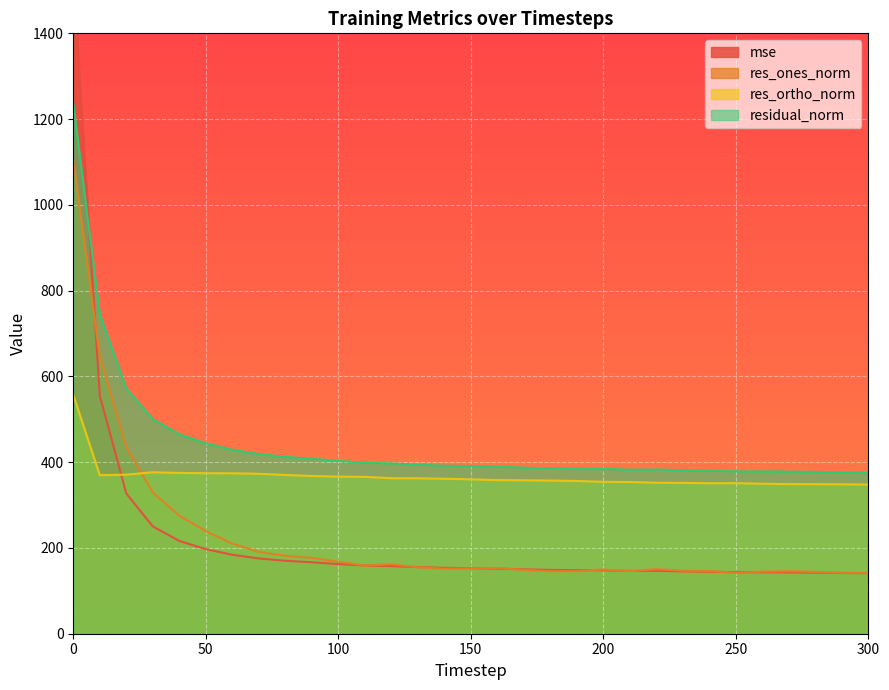

How many values in the mse series exceed 152?

16